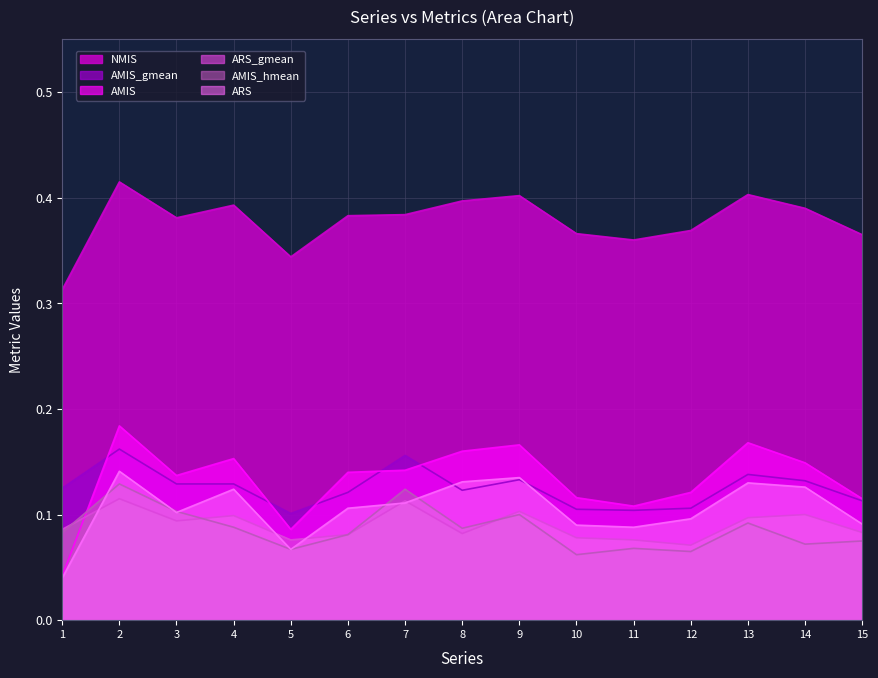

Read the AMIS_gmean value at 4.

0.1